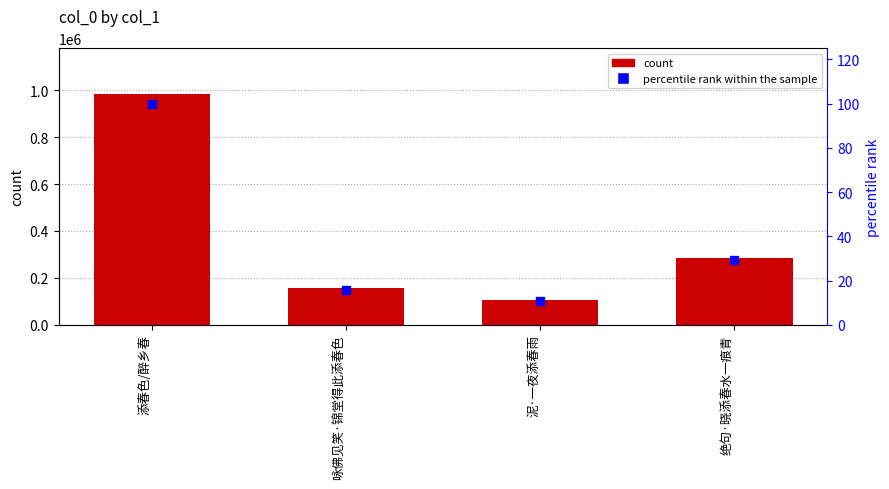

Which series has the largest total across all categories?

col_0